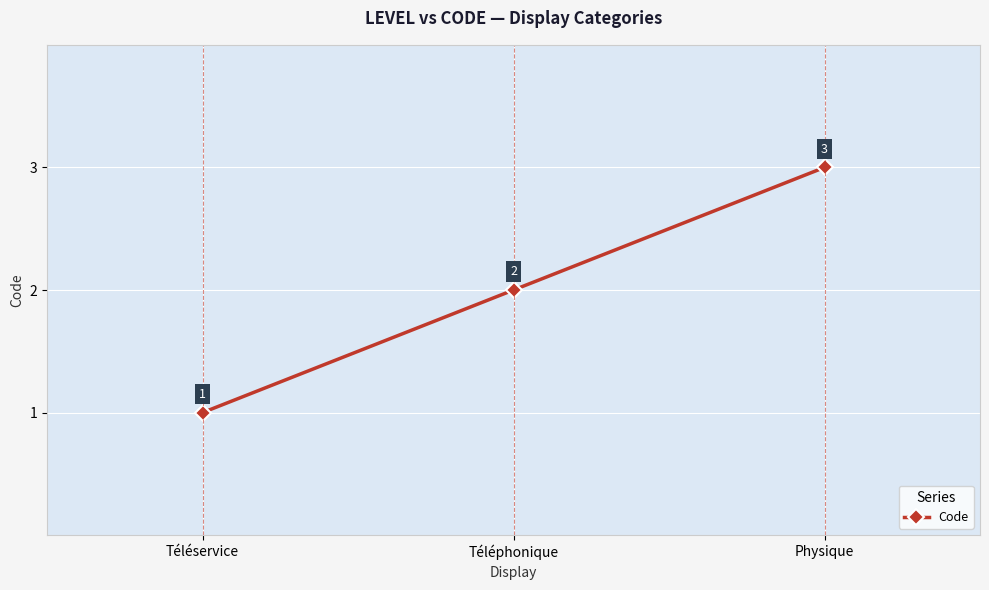

Approximately how many times larger is the value at Physique compared to Téléservice?

3.0